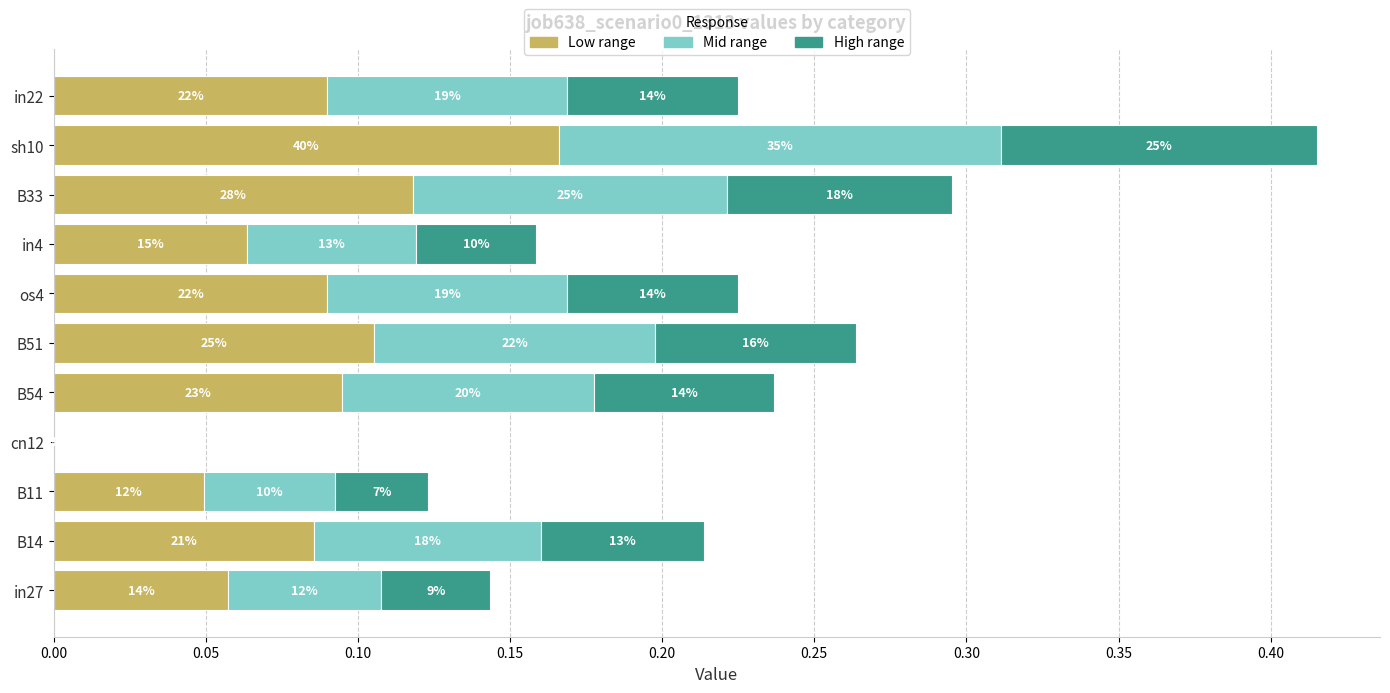

Count the number of categories in the chart.

11